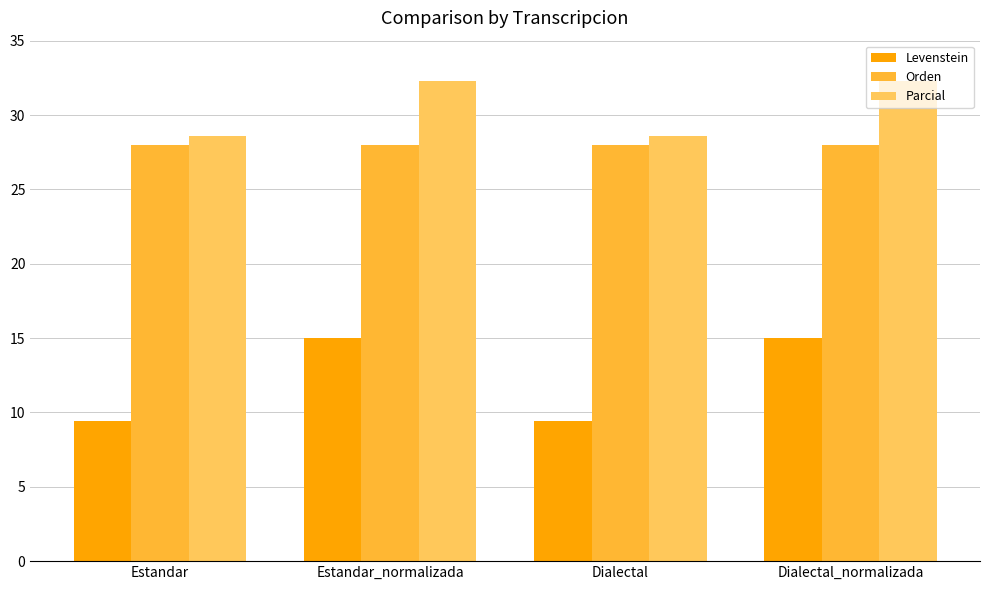

What is the highest value of the Orden series?

28.0